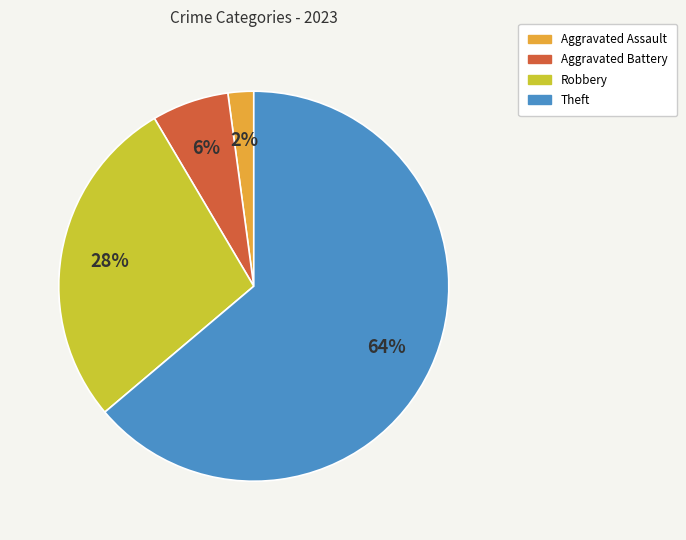

Is there a majority slice in this chart?

Yes